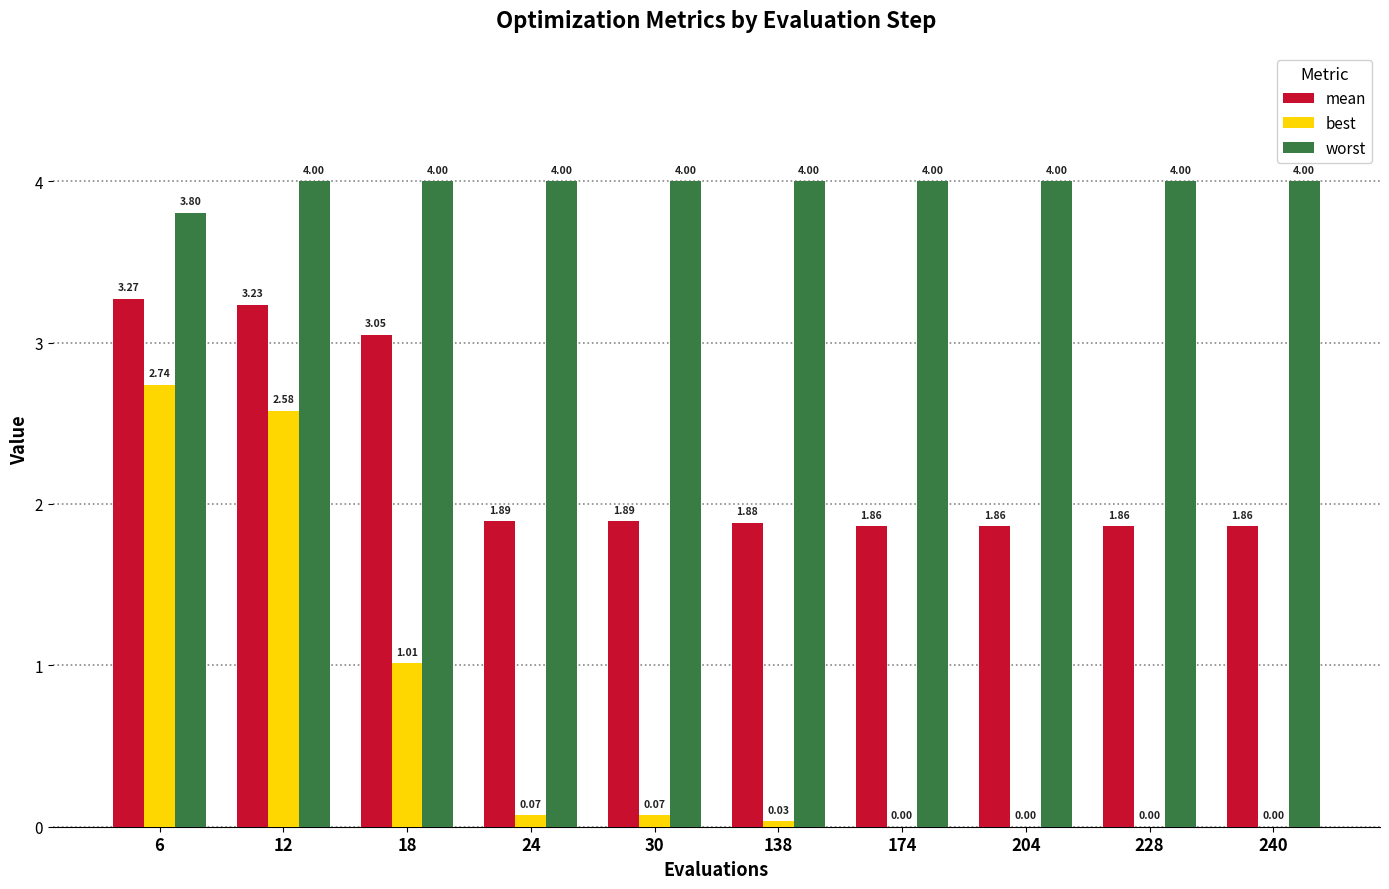

How many series are shown in this chart?

3